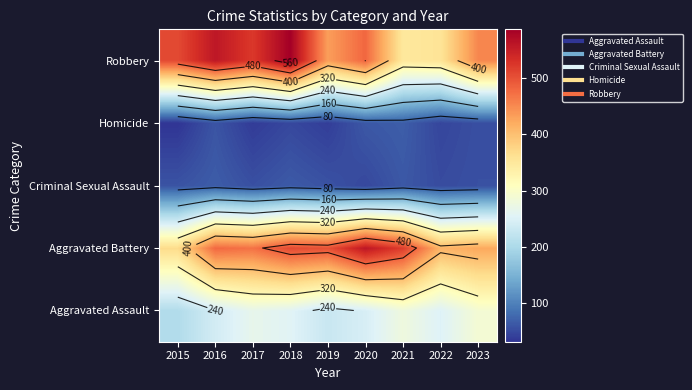

Rank the series by their maximum value, from lowest to highest.

Criminal Sexual Assault, Homicide, Aggravated Assault, Aggravated Battery, Robbery